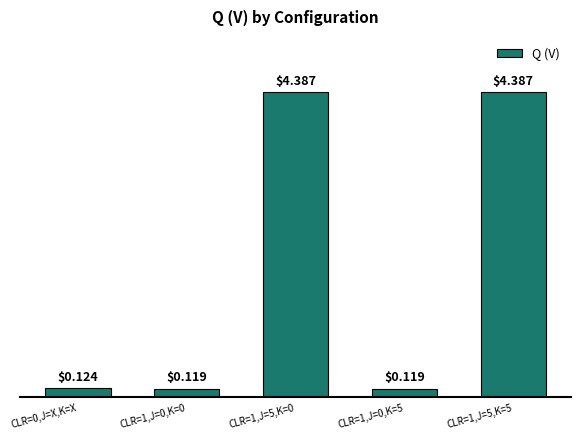

Does the chart contain stacked bars?

No